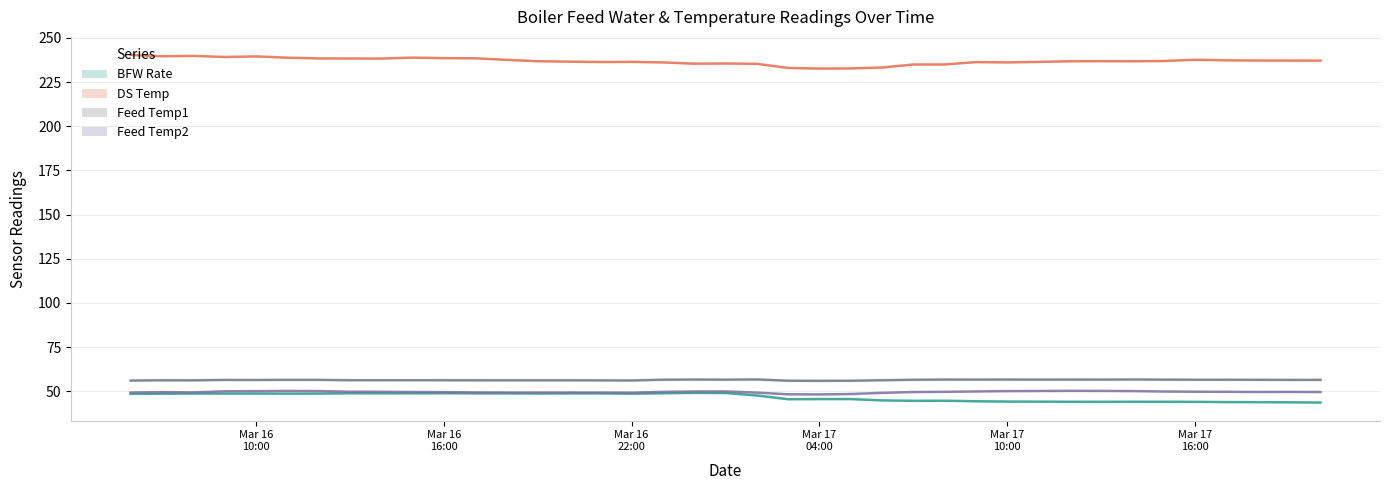

In Feed Temp1, how many points are higher than both neighbors (excluding endpoints)?

10